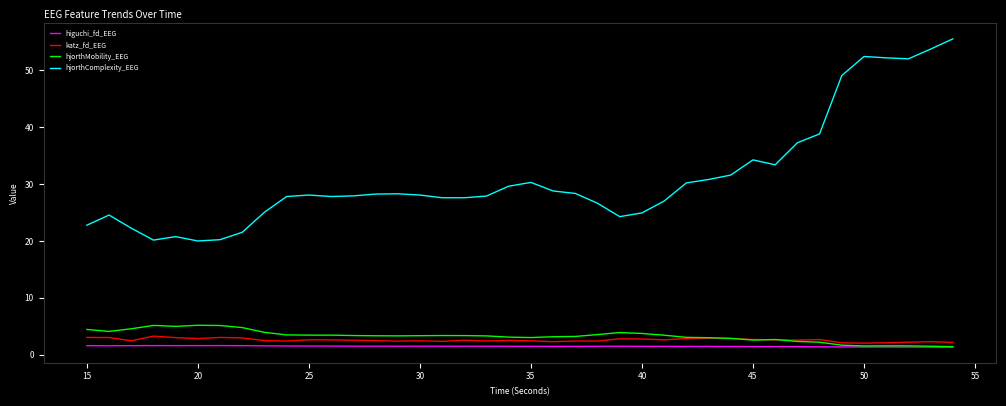

Which series has the largest range (max minus min)?

hjorthComplexity_EEG